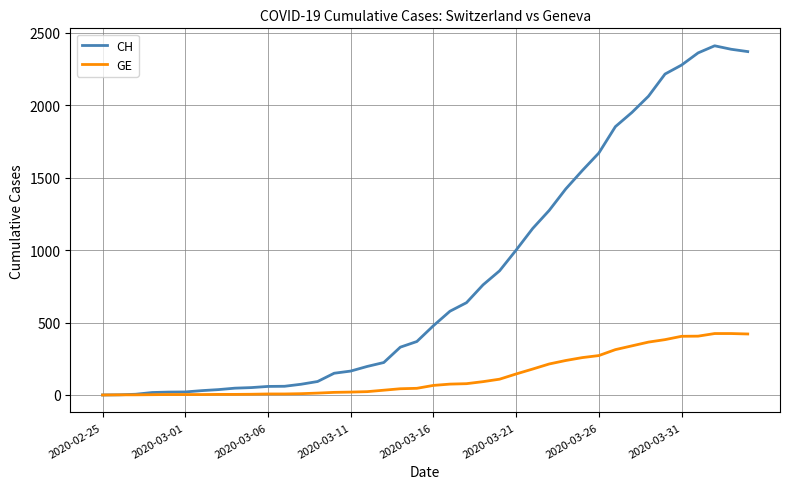

What is the difference between the maximum and minimum values in the CH series?

2410